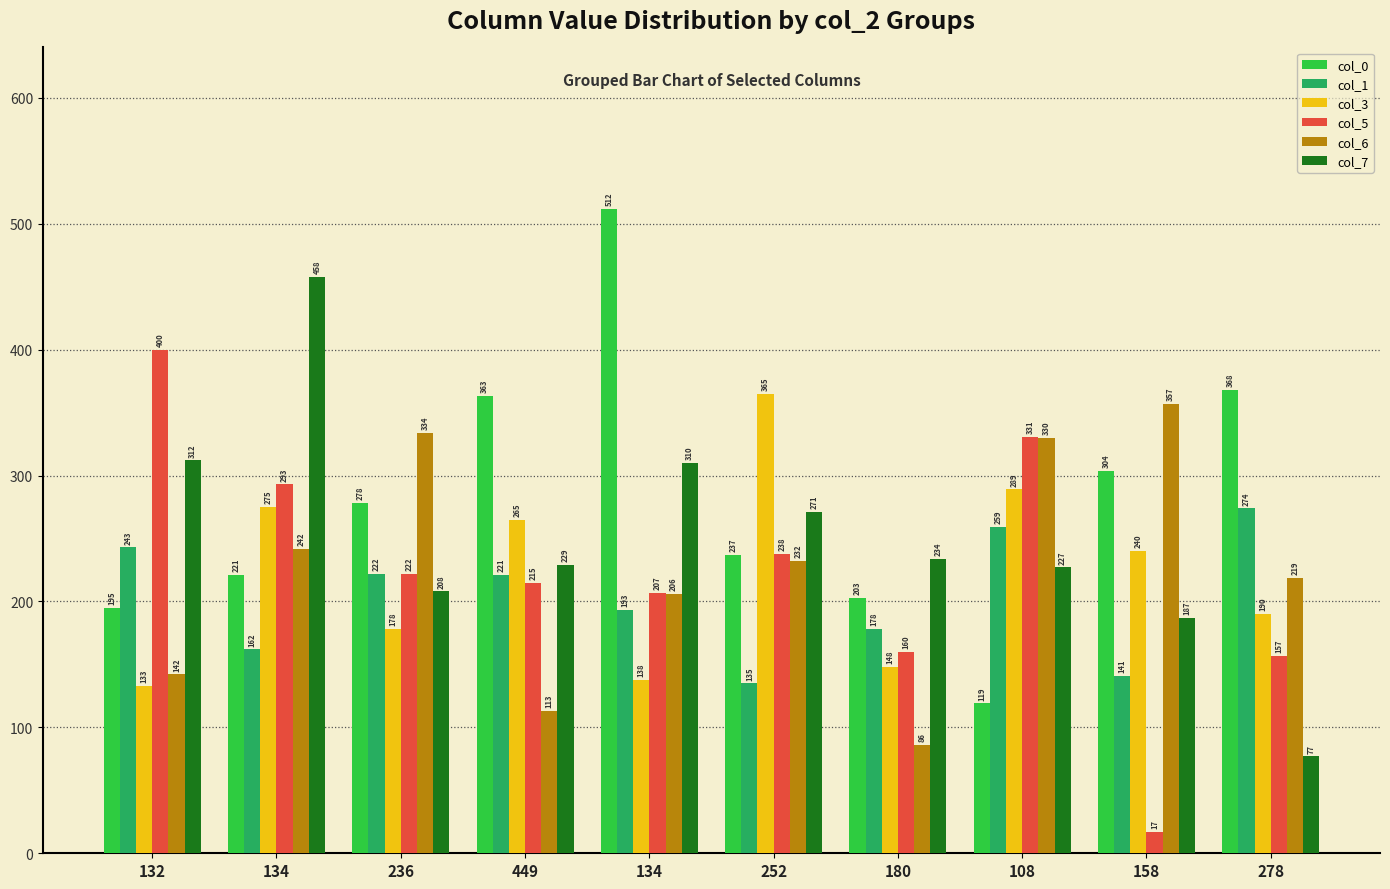

Which series changed the most between 236 and 180?

col_6